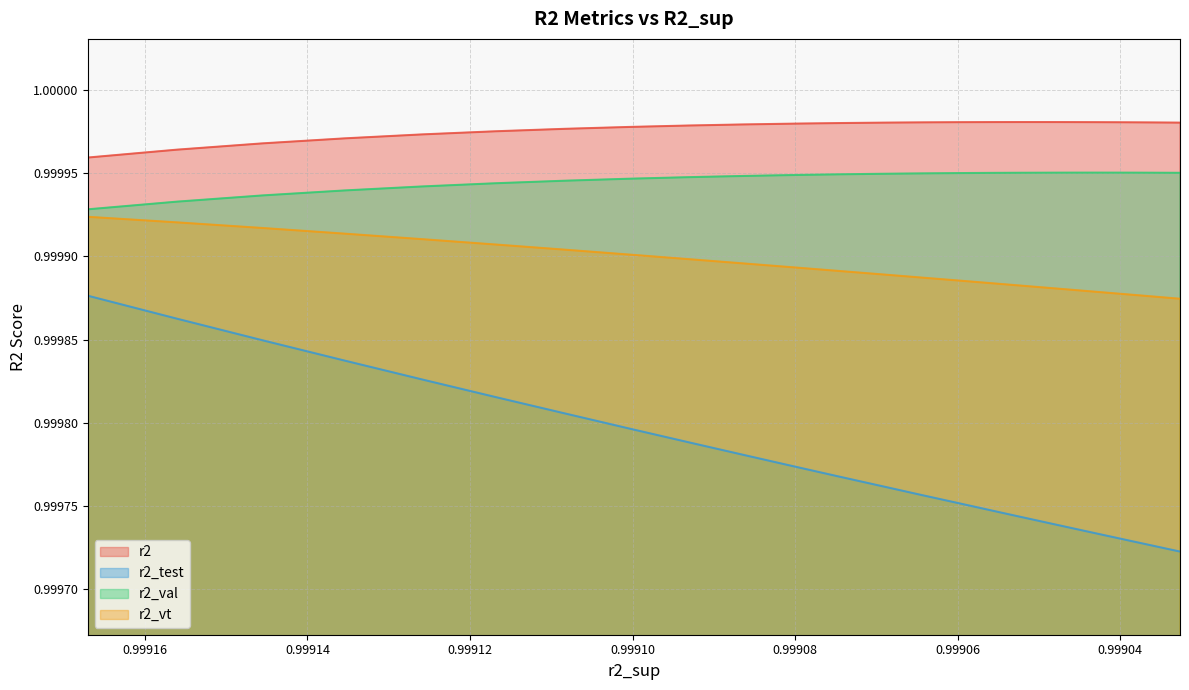

How many series are shown in this chart?

4